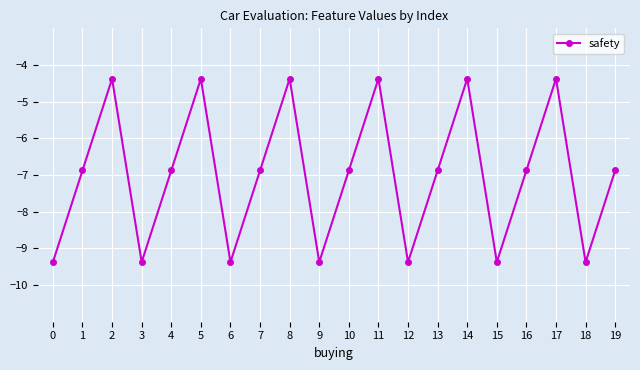

Where is the first local maximum?

2